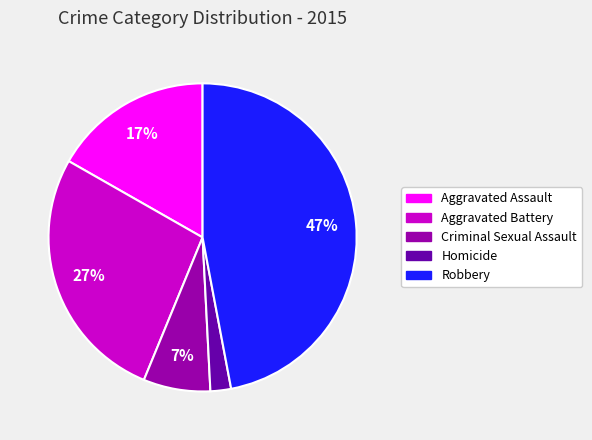

Which category has the biggest portion of the pie?

Robbery